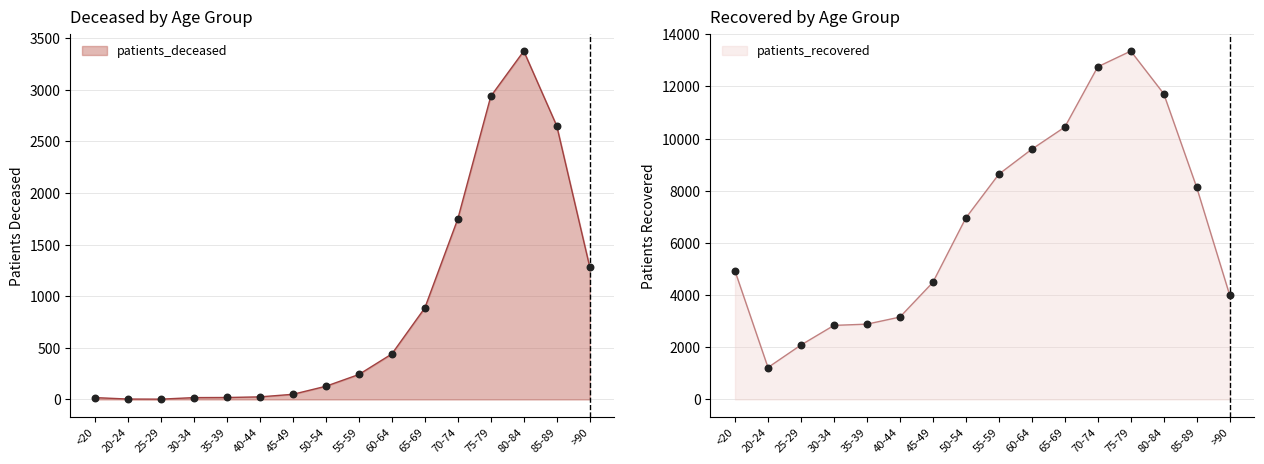

Which series reaches the maximum Y coordinate?

patients_recovered